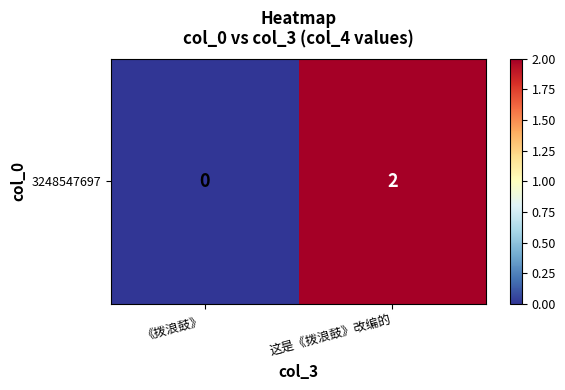

Which has a higher value, 《拨浪鼓》 or 这是《拨浪鼓》改编的?

这是《拨浪鼓》改编的